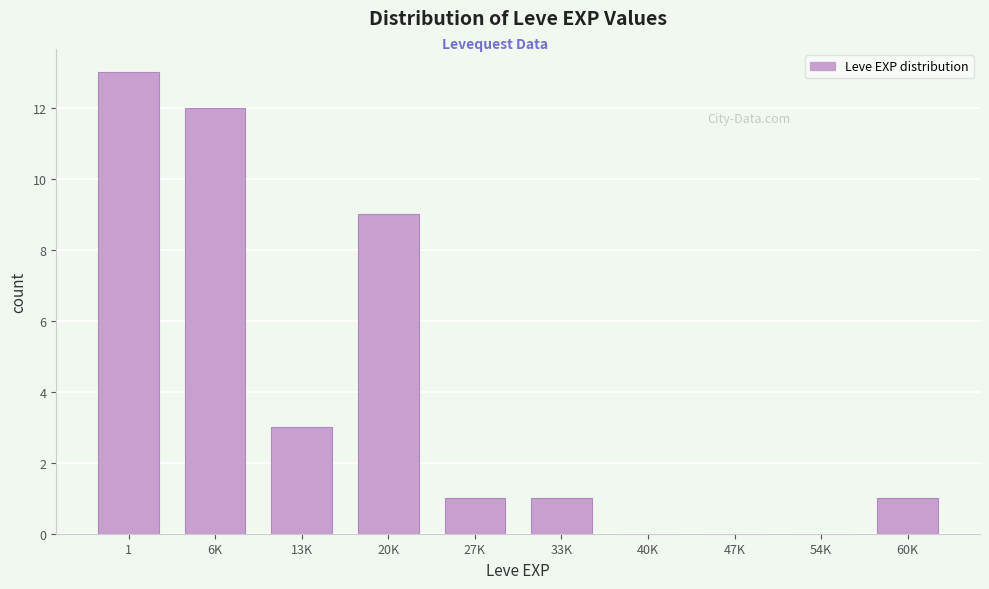

Reading left to right, list all the values displayed in this chart.

1=13	6K=12	13K=3	20K=9	27K=1	33K=1	40K=0	47K=0	54K=0	60K=1